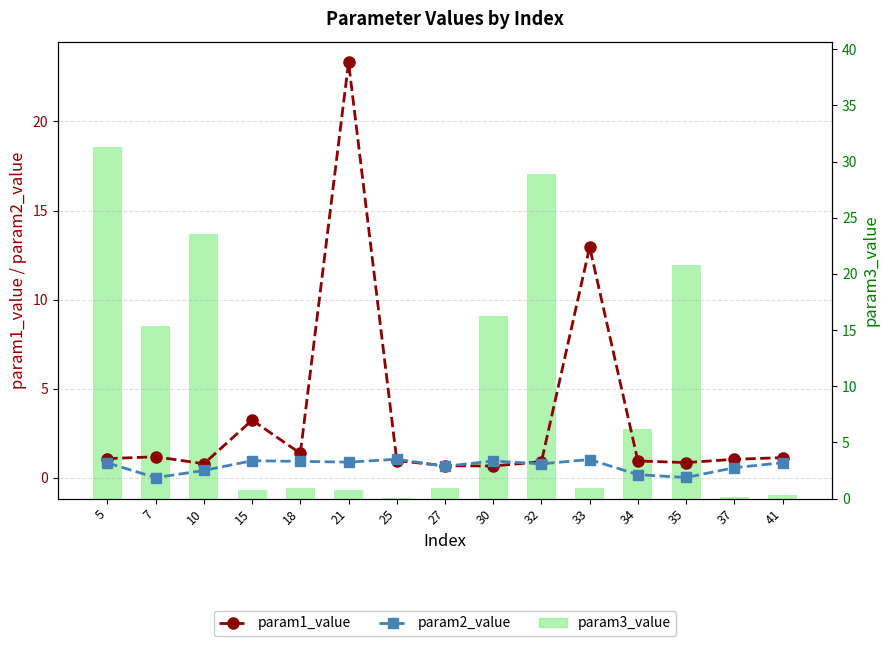

Between 7 and 32, which series saw the biggest shift?

param3_value